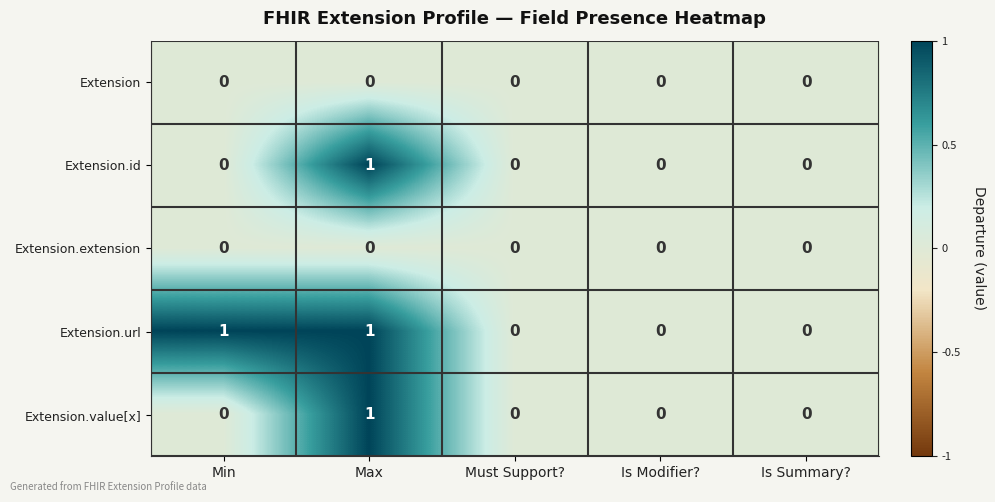

Between Min and Must Support?, which series saw the biggest shift?

Extension.url